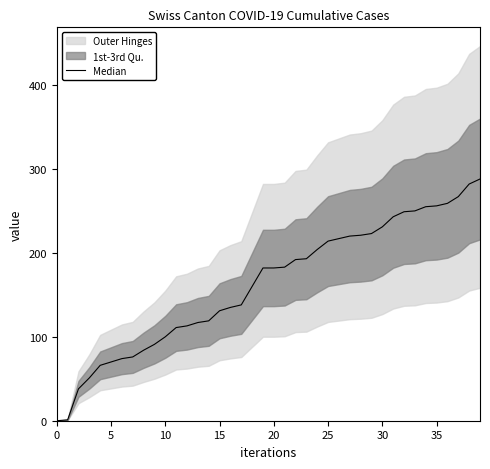

True or false: the data shows 60 at 10.

False